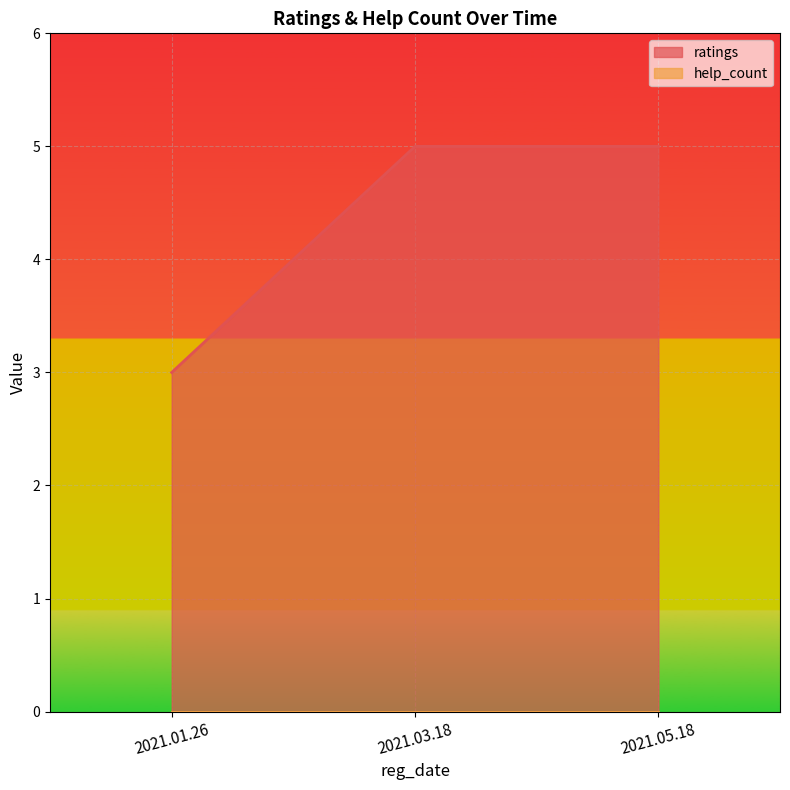

Count the number of categories in the chart.

3